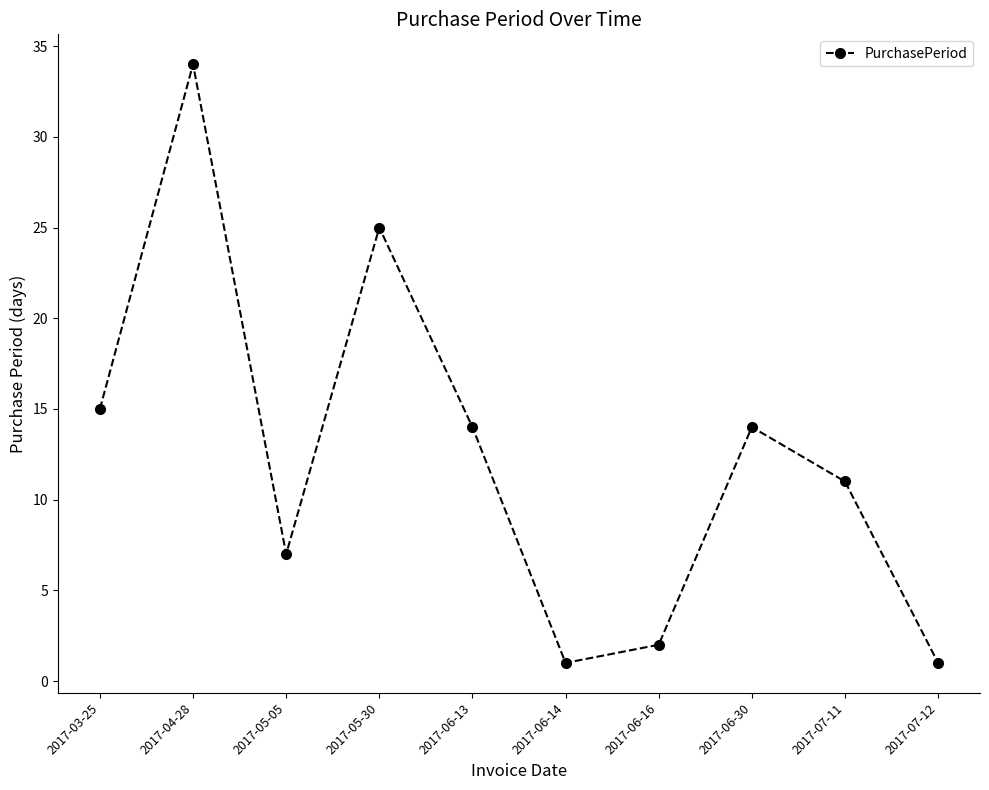

Is it true that the value at 2017-06-13 is 14?

True